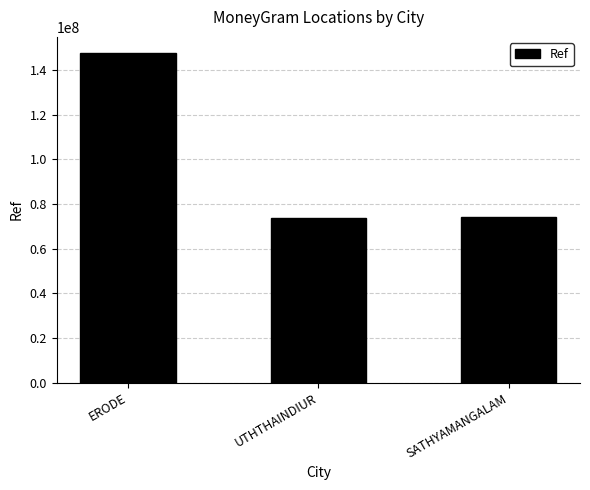

What is the minimum value shown in the chart?

73648567